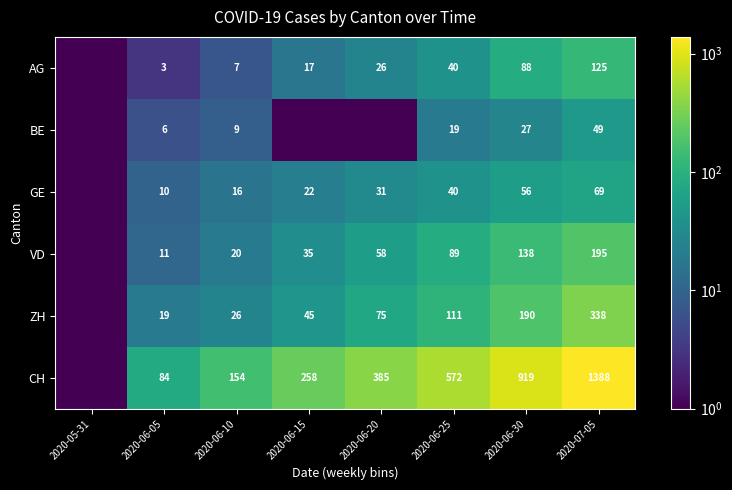

Is it true that ZH equals 44.2 at 2020-06-30?

False